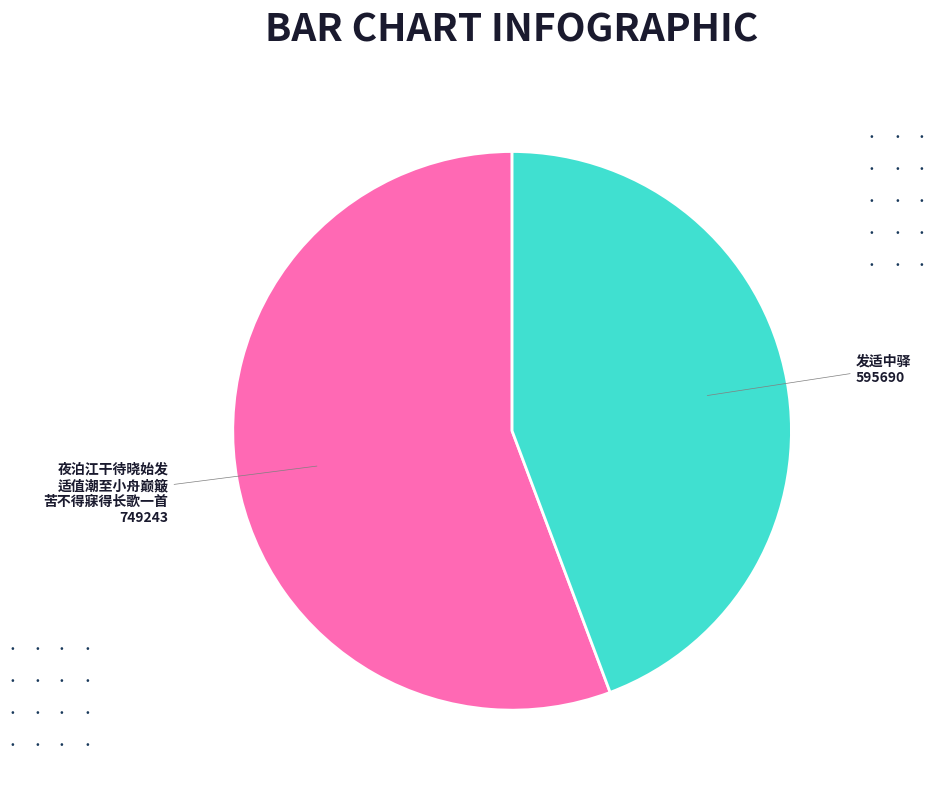

Is it true that 发适中驿 is 52% of the pie?

False